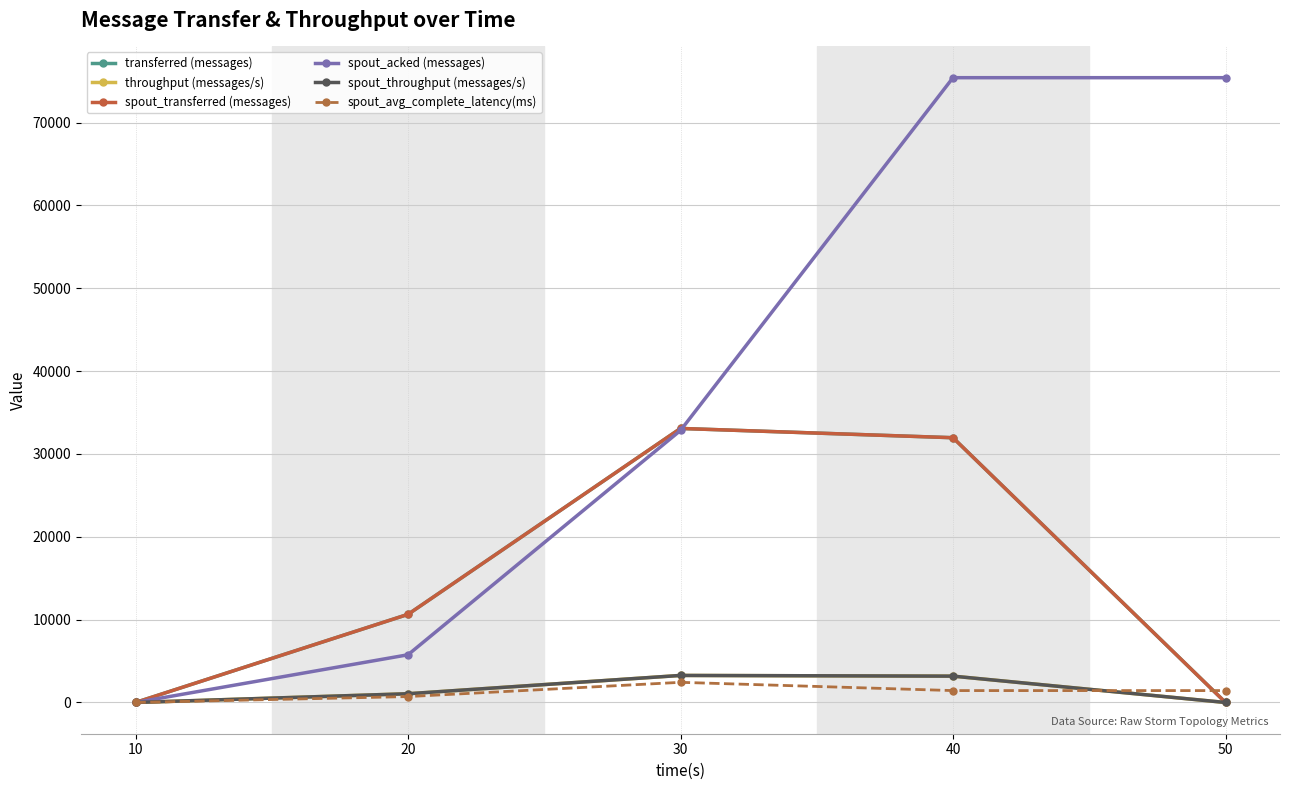

Between 30 and 10, which is larger?

30